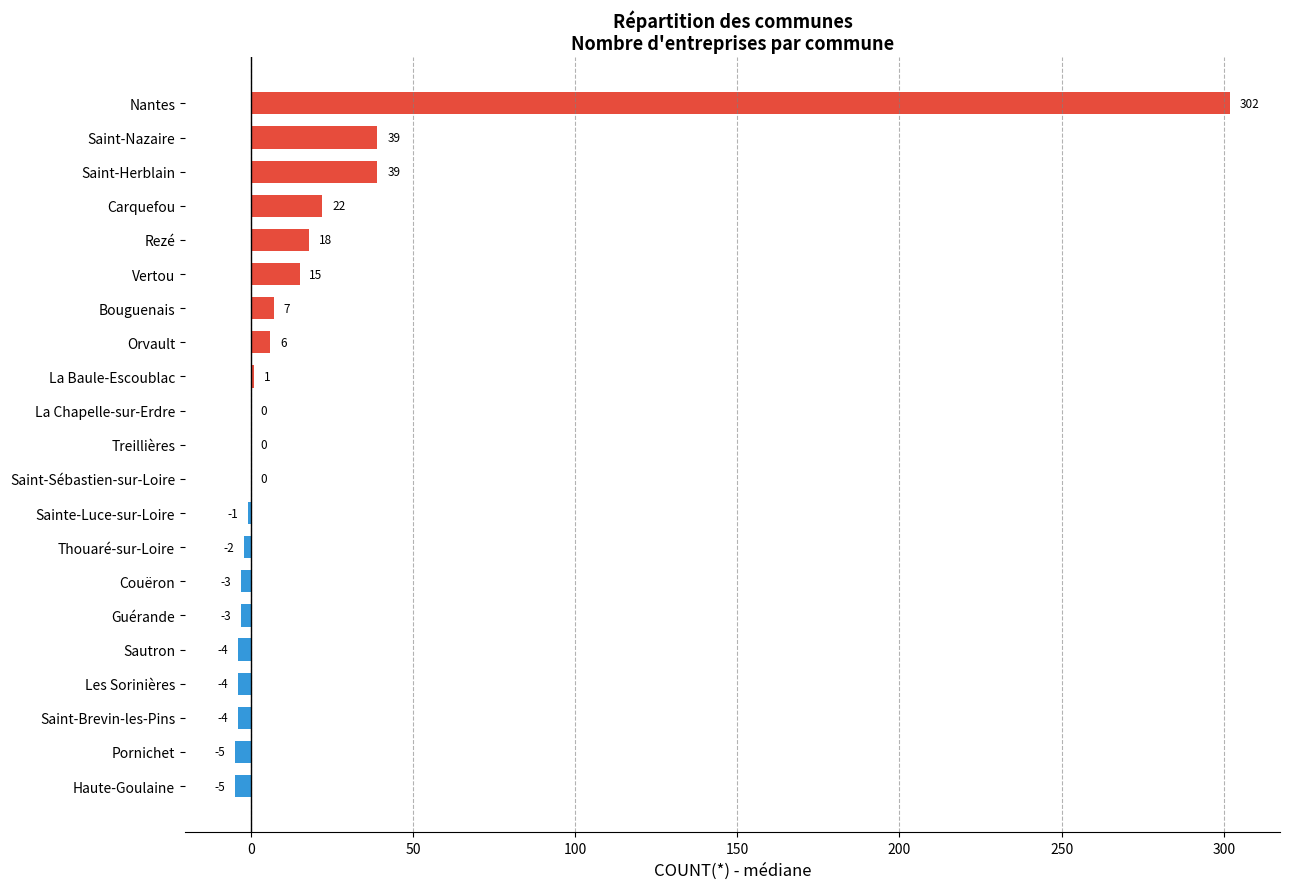

What is the change in value from Thouaré-sur-Loire to Bouguenais?

+9